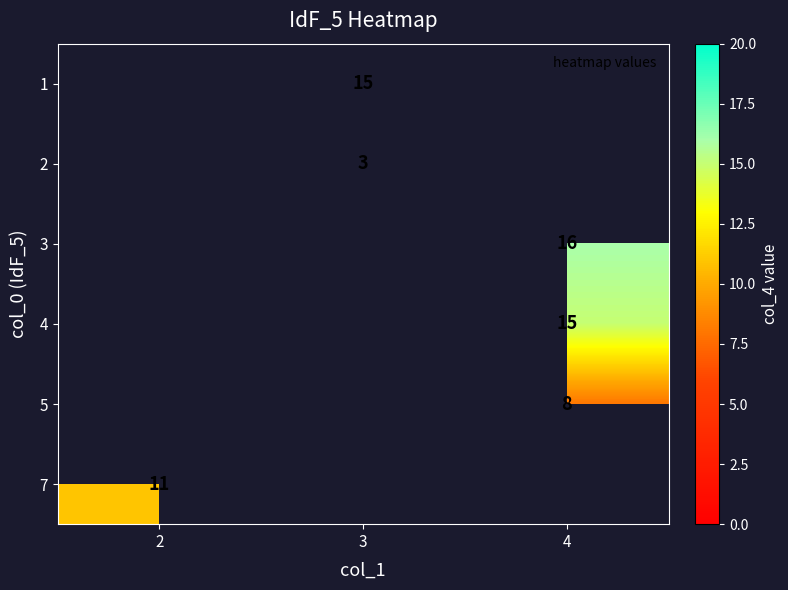

Which category has the lowest value across all series?

3